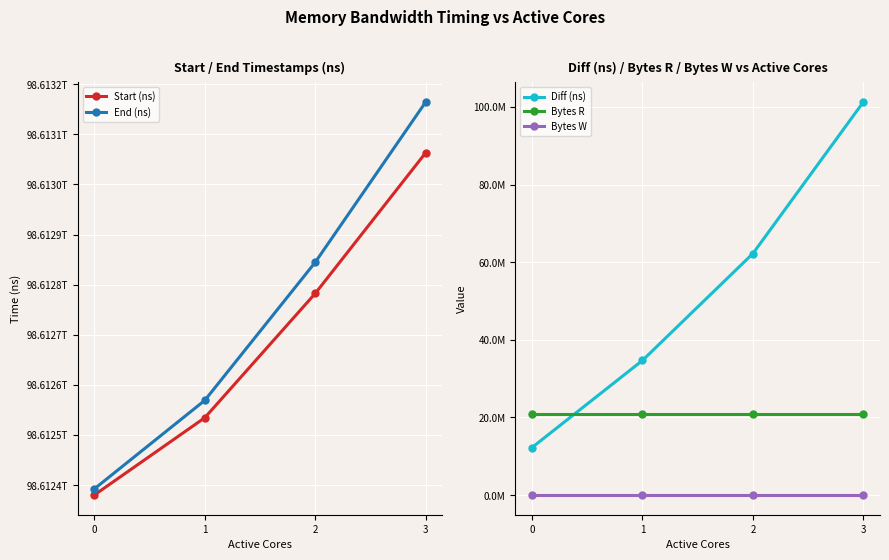

Which category has the highest value in the Diff (ns) series?

3